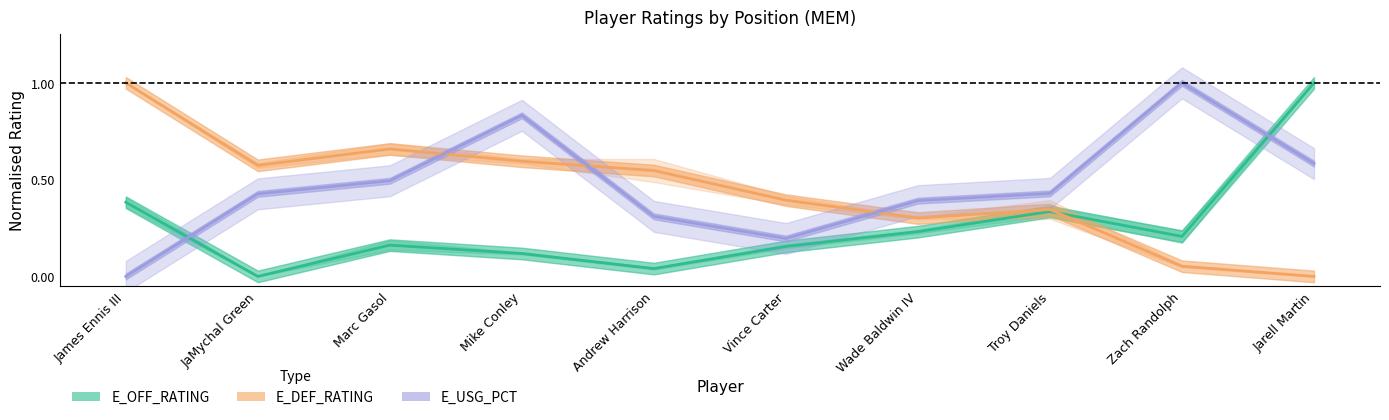

Reading right to left, transcribe all the data shown in this chart.

E_OFF_RATING: Jarell Martin=1.0	Zach Randolph=0.2	Troy Daniels=0.3	Wade Baldwin IV=0.2	Vince Carter=0.2	Andrew Harrison=0.0	Mike Conley=0.1	Marc Gasol=0.2	JaMychal Green=0.0	James Ennis III=0.4
E_DEF_RATING: Jarell Martin=0.0	Zach Randolph=0.1	Troy Daniels=0.3	Wade Baldwin IV=0.3	Vince Carter=0.4	Andrew Harrison=0.5	Mike Conley=0.6	Marc Gasol=0.7	JaMychal Green=0.6	James Ennis III=1.0
E_USG_PCT: Jarell Martin=0.6	Zach Randolph=1.0	Troy Daniels=0.4	Wade Baldwin IV=0.4	Vince Carter=0.2	Andrew Harrison=0.3	Mike Conley=0.8	Marc Gasol=0.5	JaMychal Green=0.4	James Ennis III=0.0